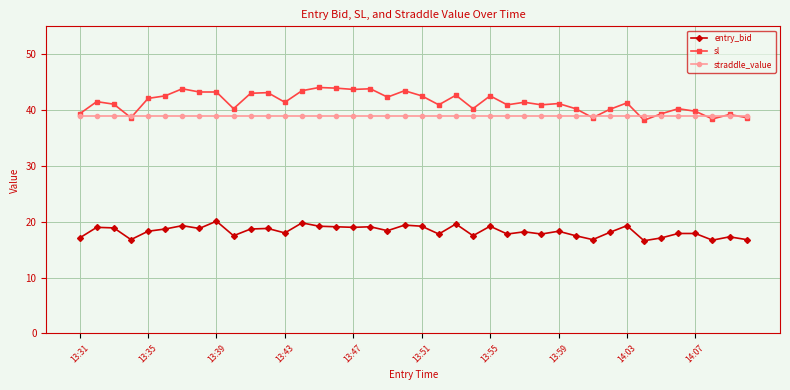

How many lines are shown in the chart?

3